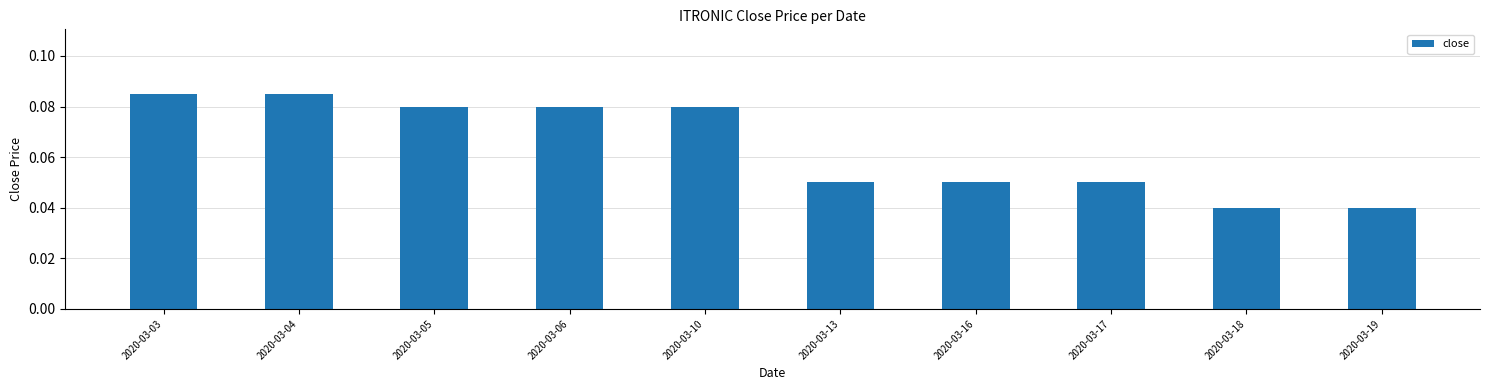

What is the sum of all values?

0.6